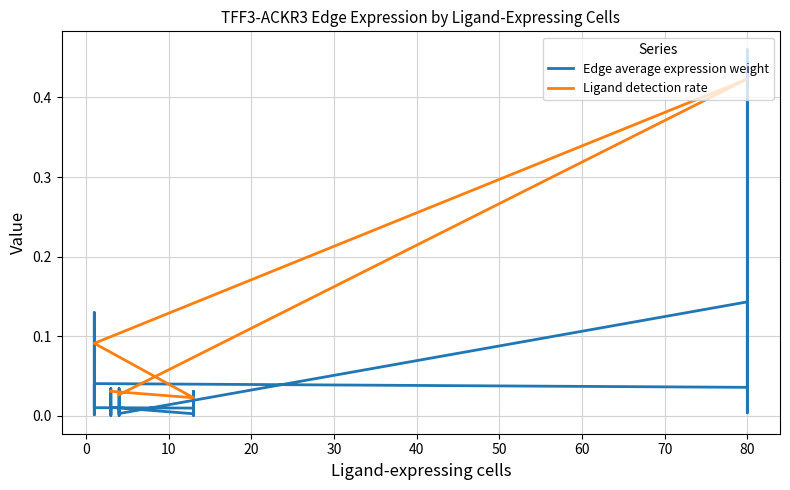

What is the difference between the Ligand detection rate values at 40 and 10?

0.4